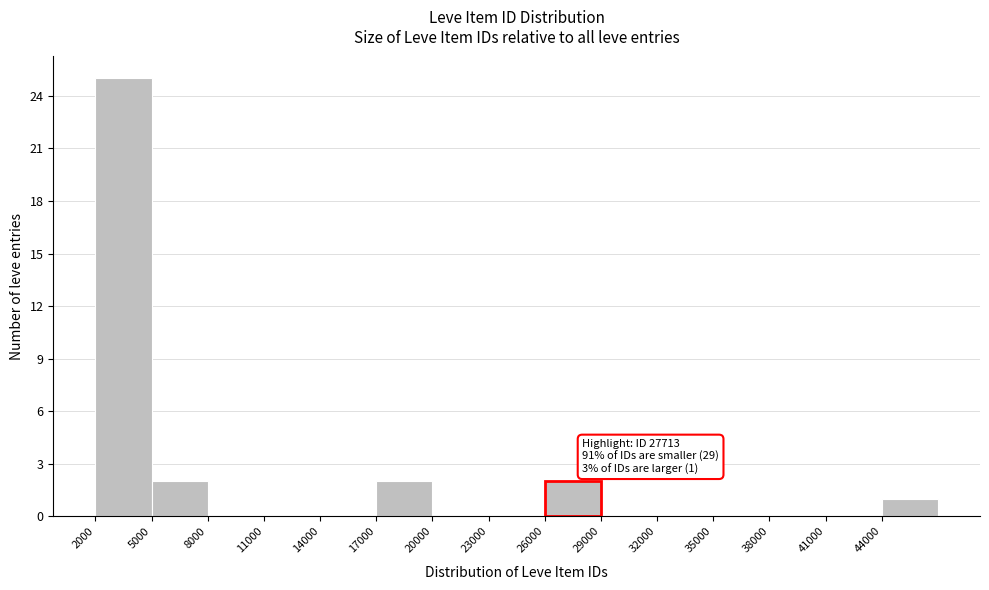

Over which range of the x-axis is the bar tallest?

2000 to 5000